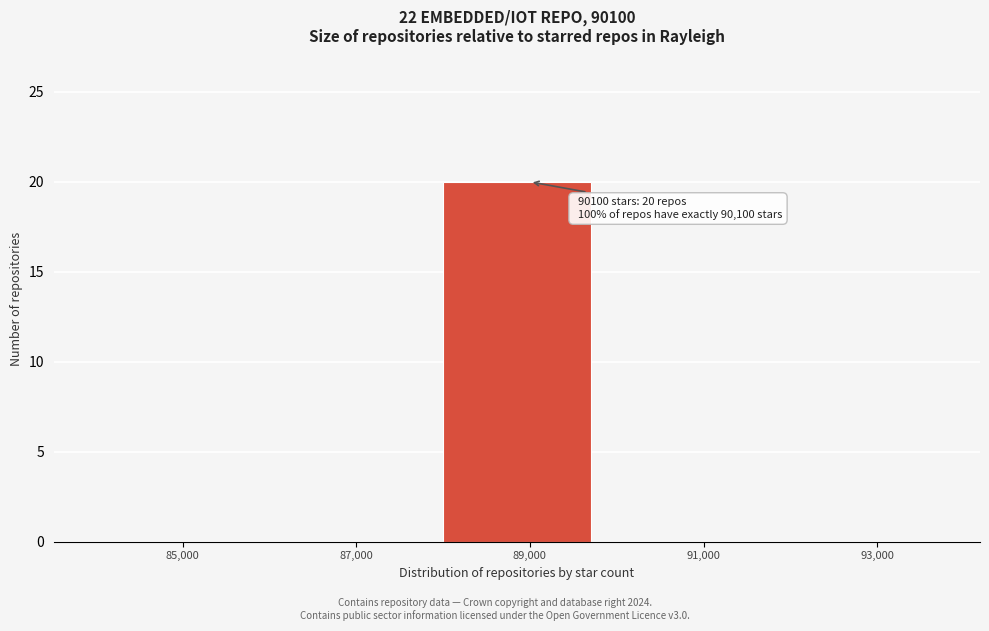

Reading right to left, list all the values displayed in this chart.

93,000=0	91,000=0	89,000=20	87,000=0	85,000=0